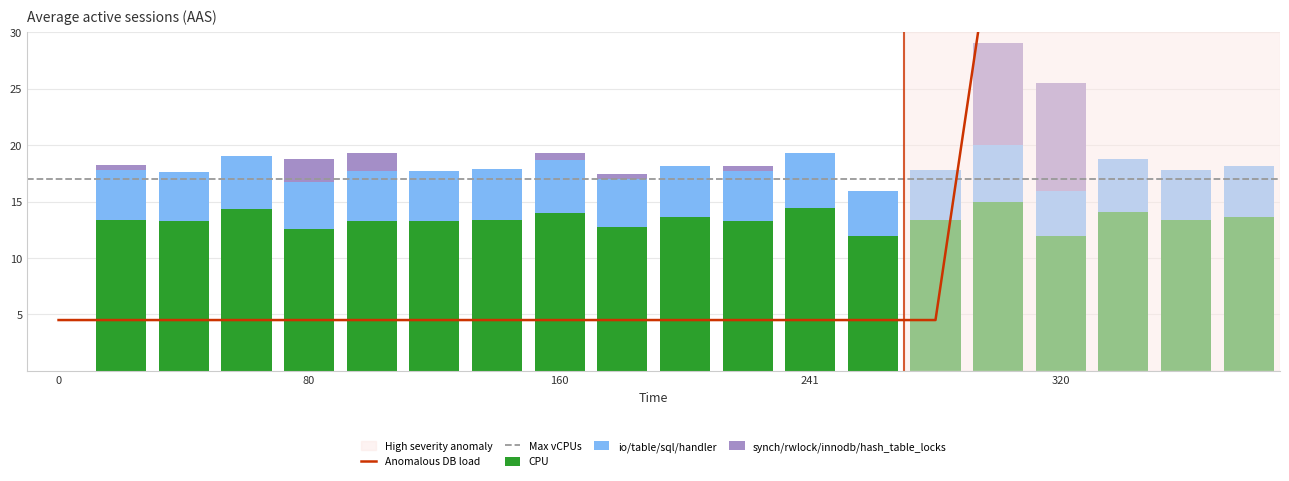

What is the sum of all CPU values?

254.8